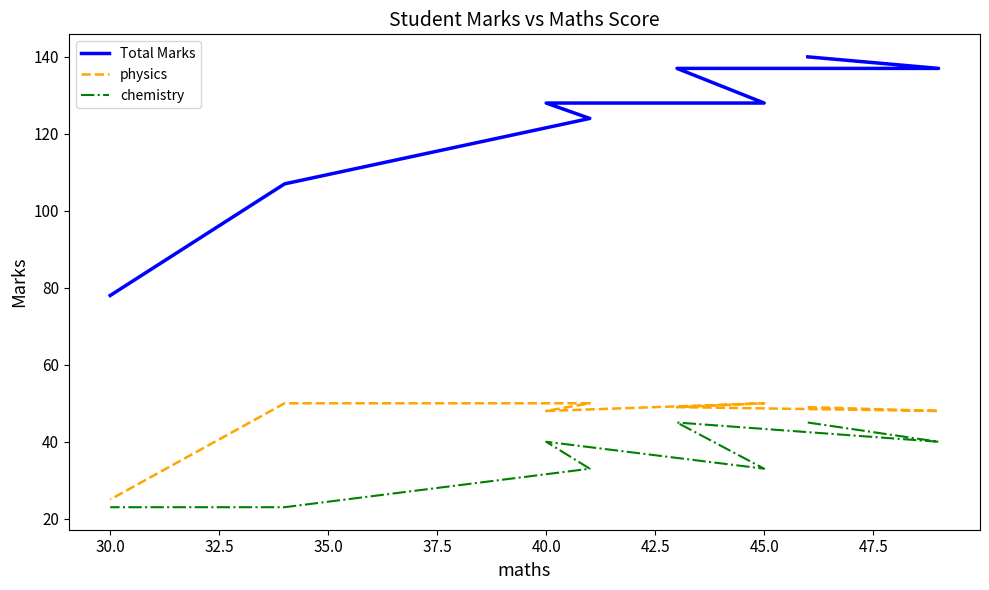

What is the lowest value of the Total Marks series?

78